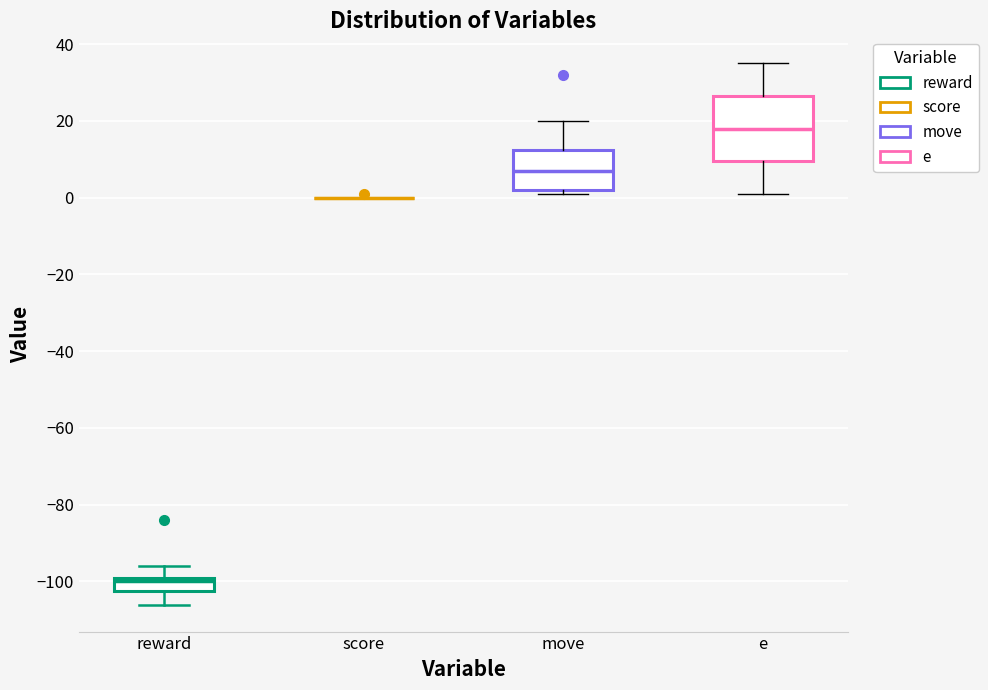

Which box is the tallest, from its lower edge to its upper edge?

e